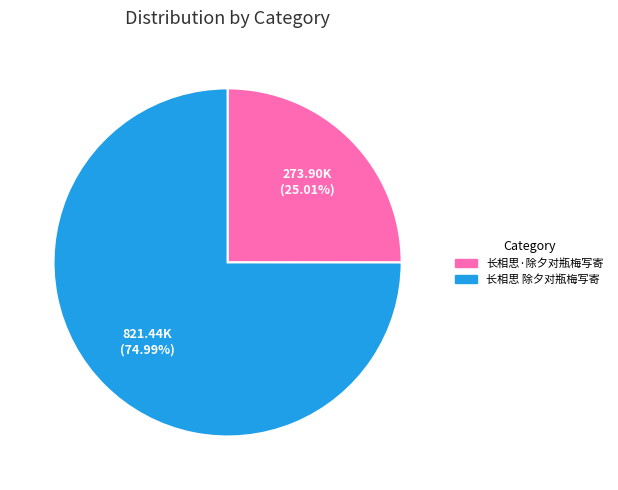

What percentage is the 长相思 除夕对瓶梅写寄 slice, to the nearest percent?

75%